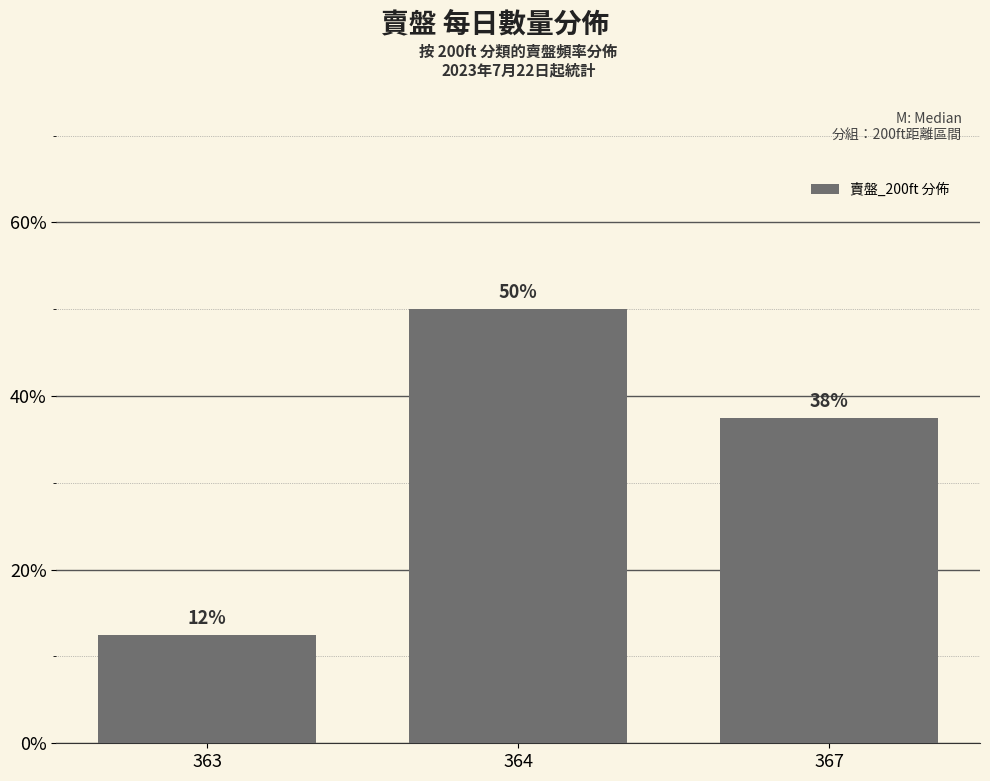

The value at 363 is 16.7. True or false?

False